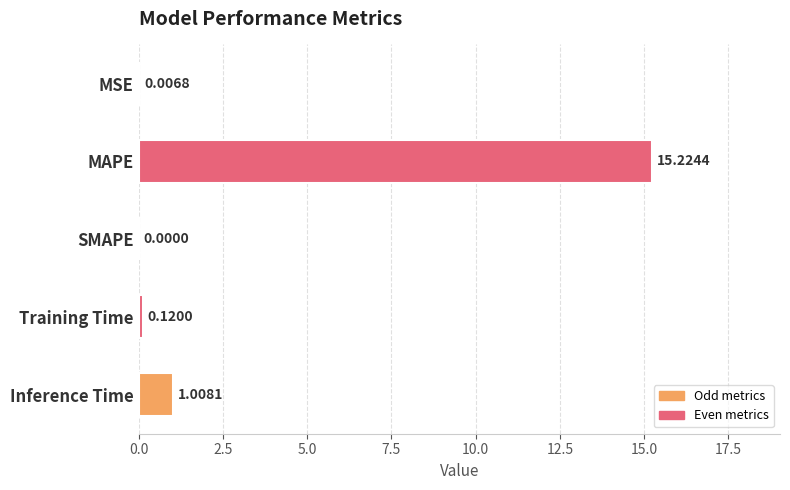

Are the bars horizontal?

Yes